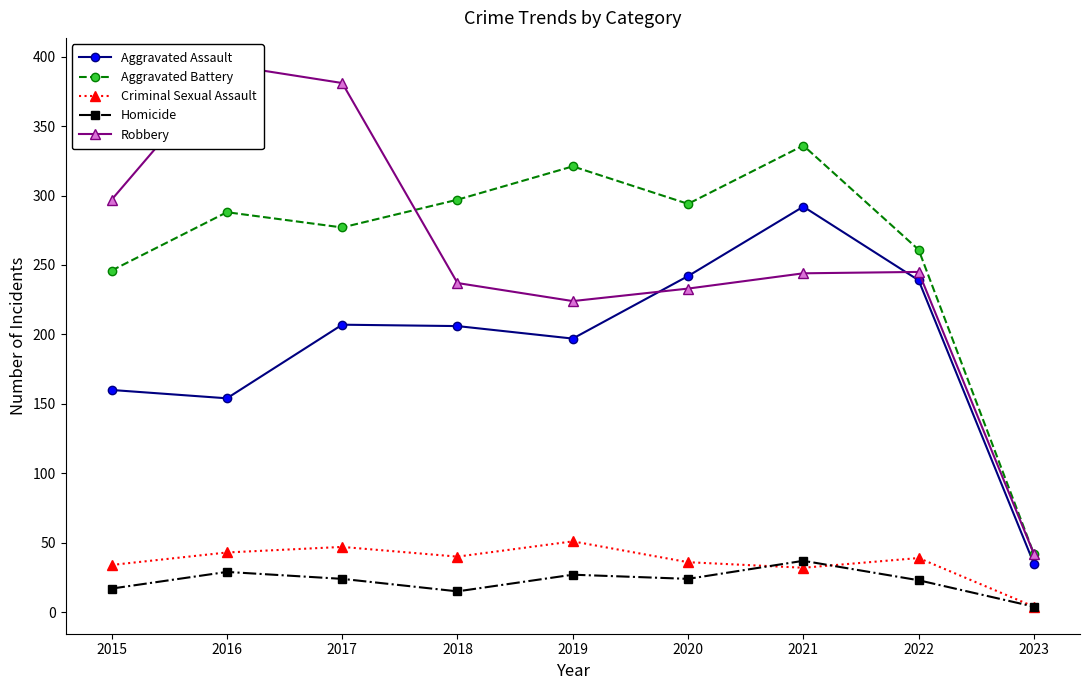

Which label corresponds to the largest value in the chart?

2016